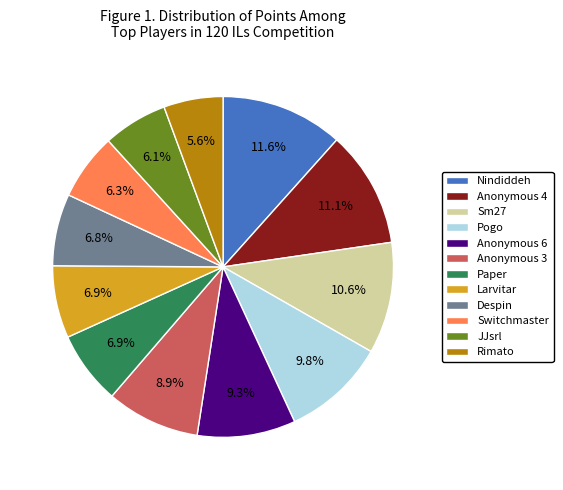

Is it true that Nindiddeh is 1% of the pie?

False